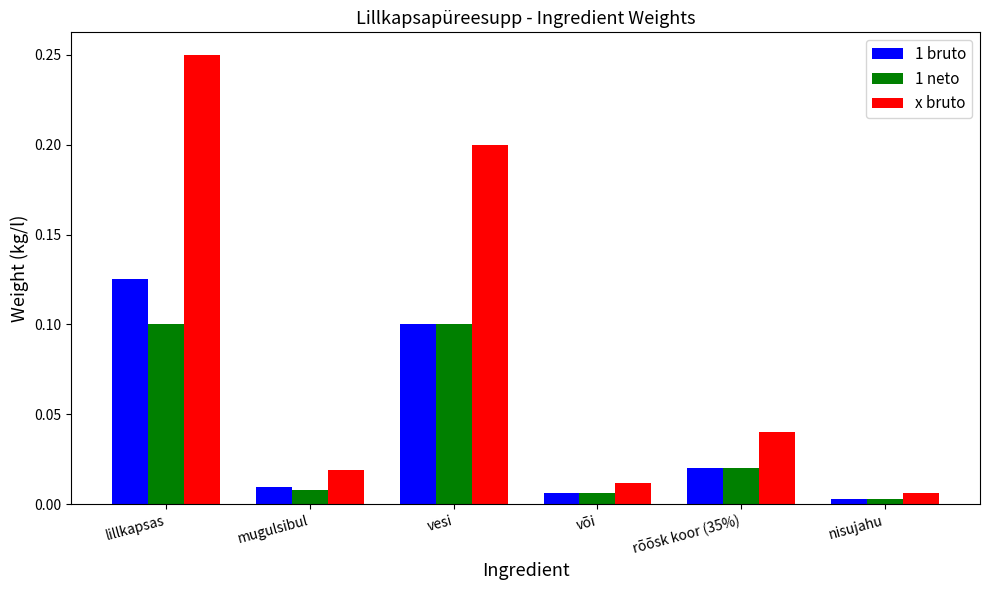

What are all the series names shown in the legend?

1 bruto, 1 neto, x bruto